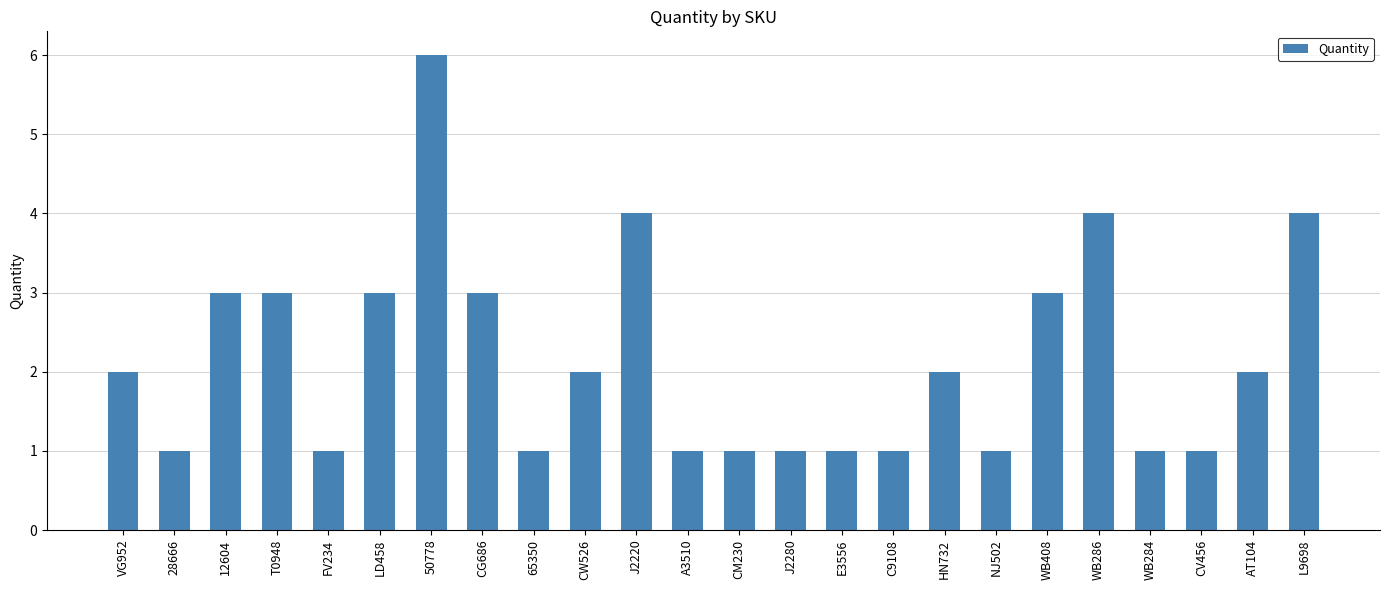

What is the maximum value shown in the chart?

6